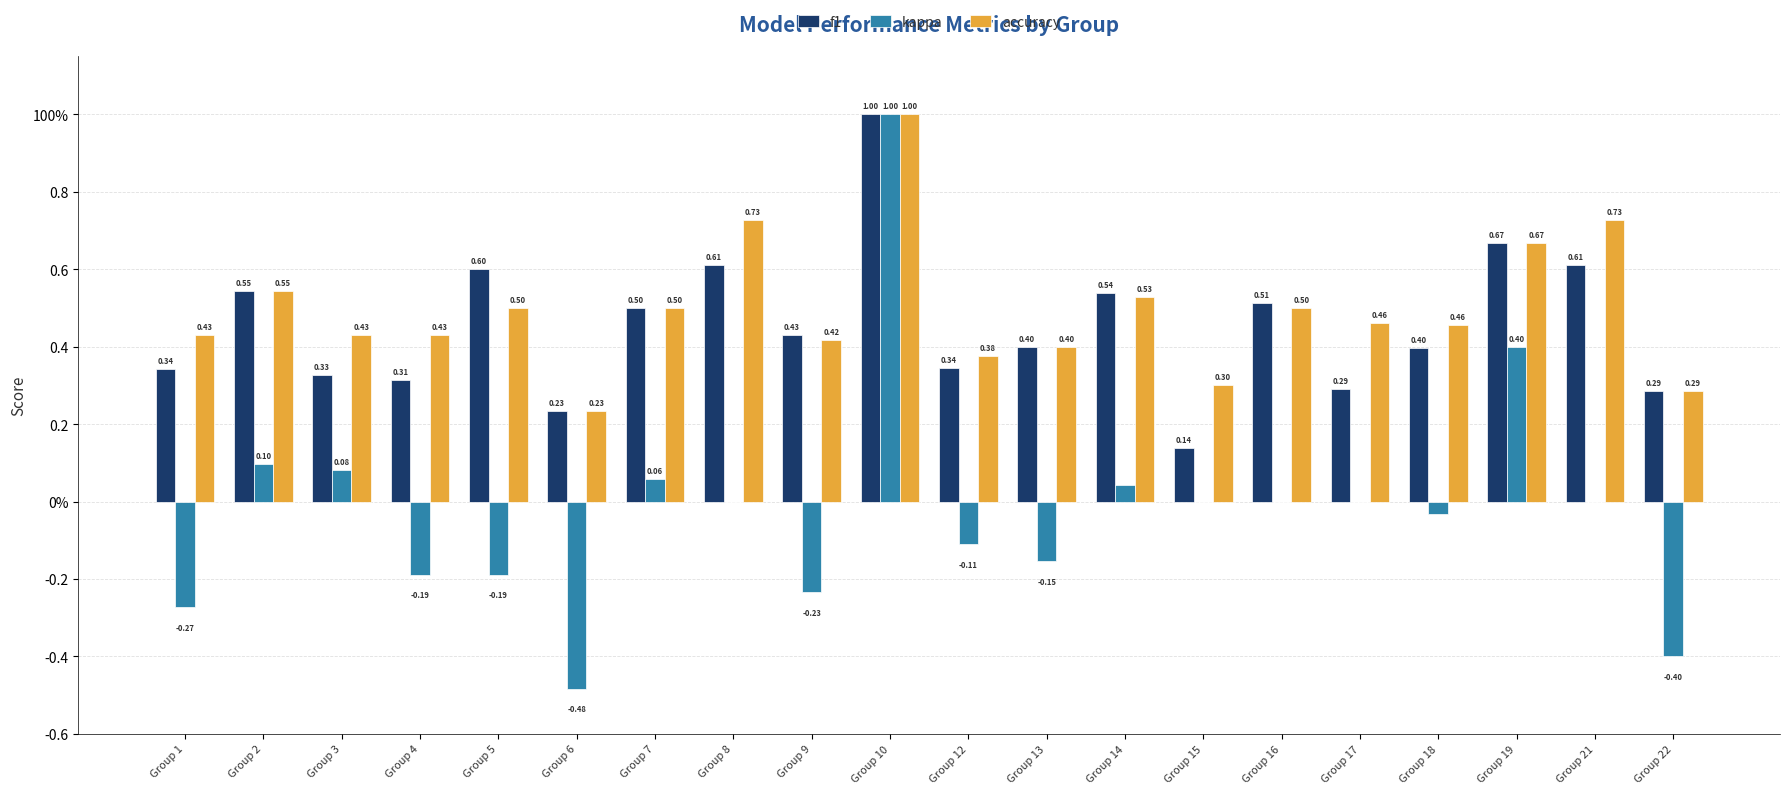

What is the greatest value displayed?

1.0